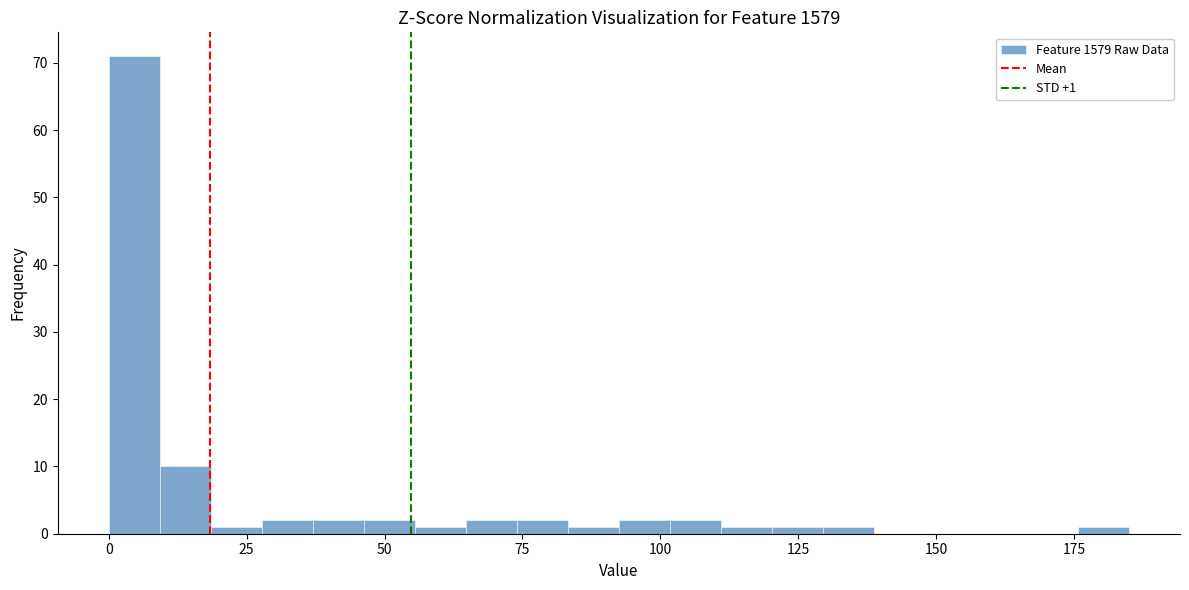

Around what value on the x-axis is the tallest bar? Give the approximate position of its centre, as read against the axis.

5